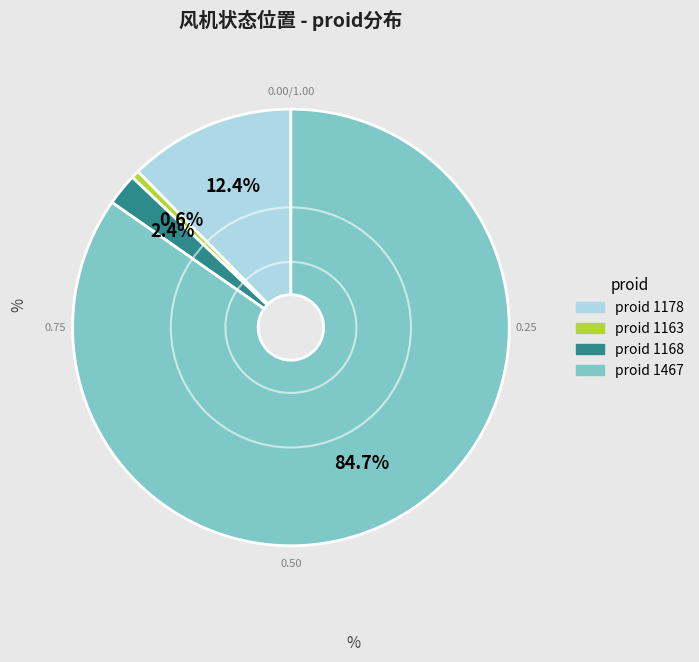

Does any single category account for the majority?

Yes